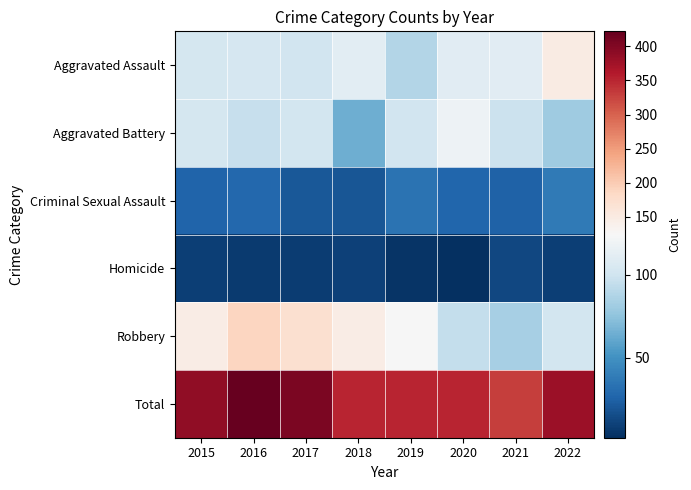

Which series has the largest total across all categories?

Total